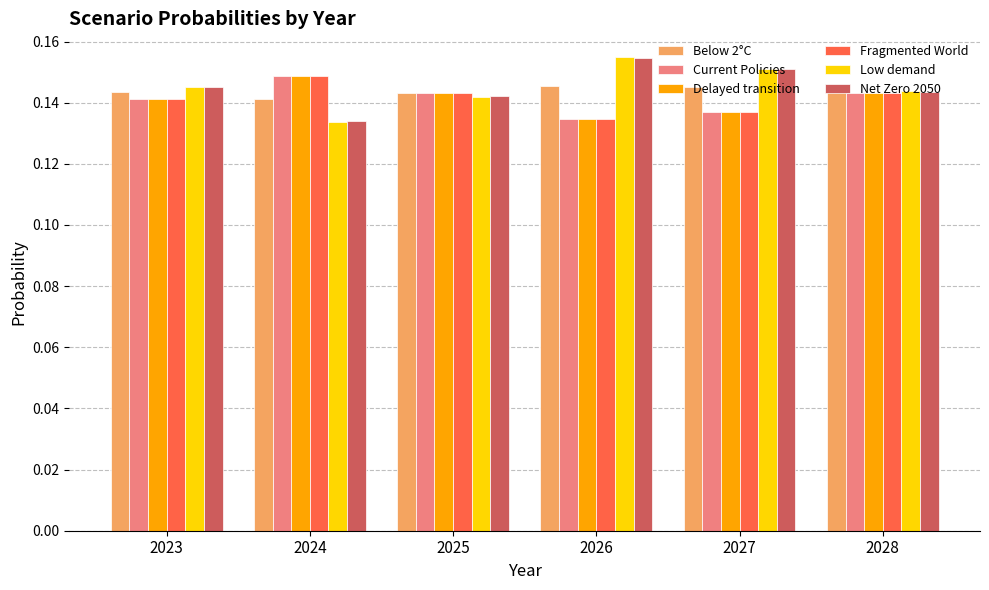

The value of Below 2°C at 2026 is 0.2. True or false?

False